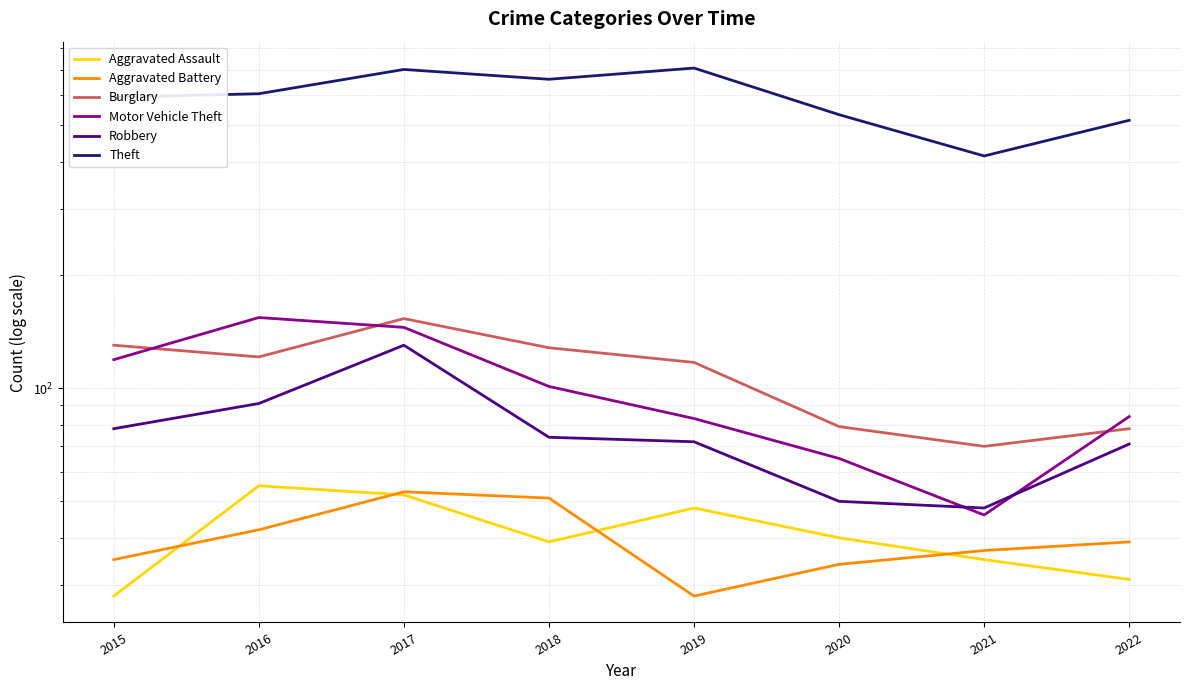

What is the average value of the Burglary series?

110